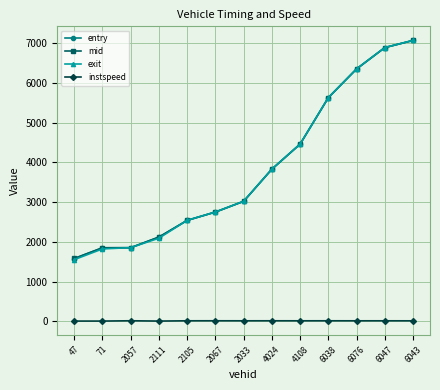

Which label corresponds to the largest value in the chart?

6043